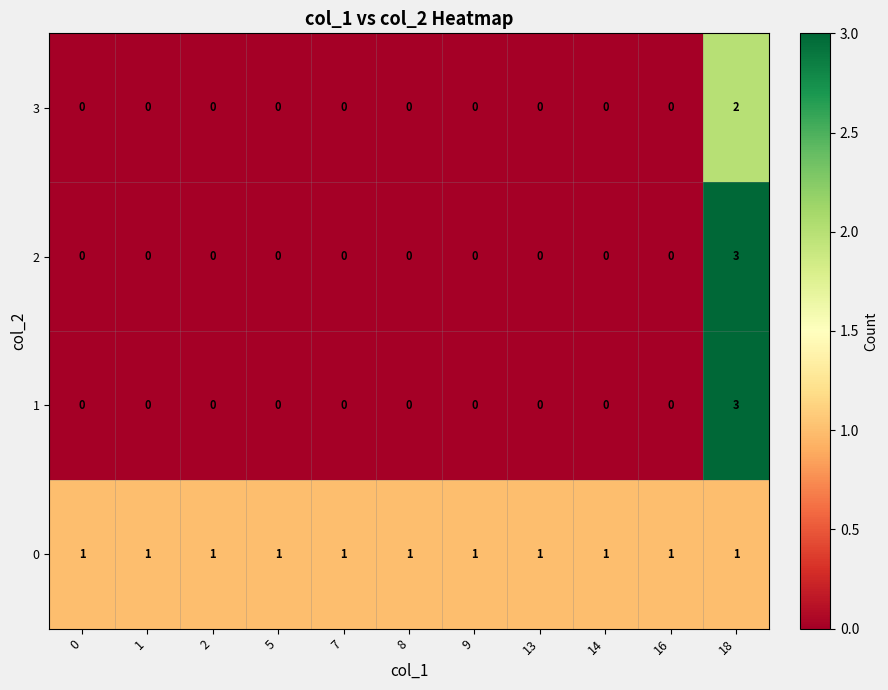

At which category is the sum across all series the highest?

18